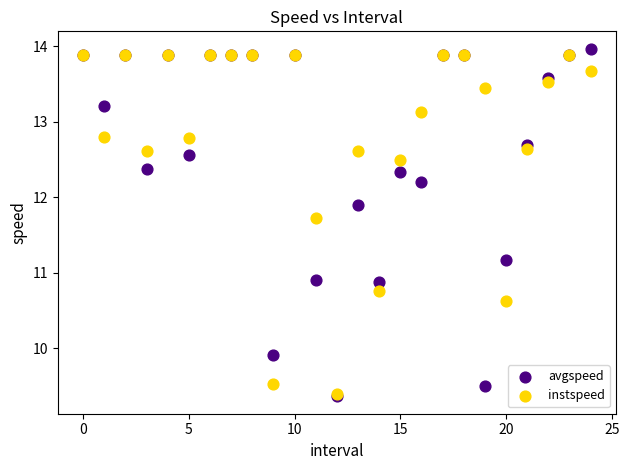

Which series has the widest spread of Y values?

avgspeed